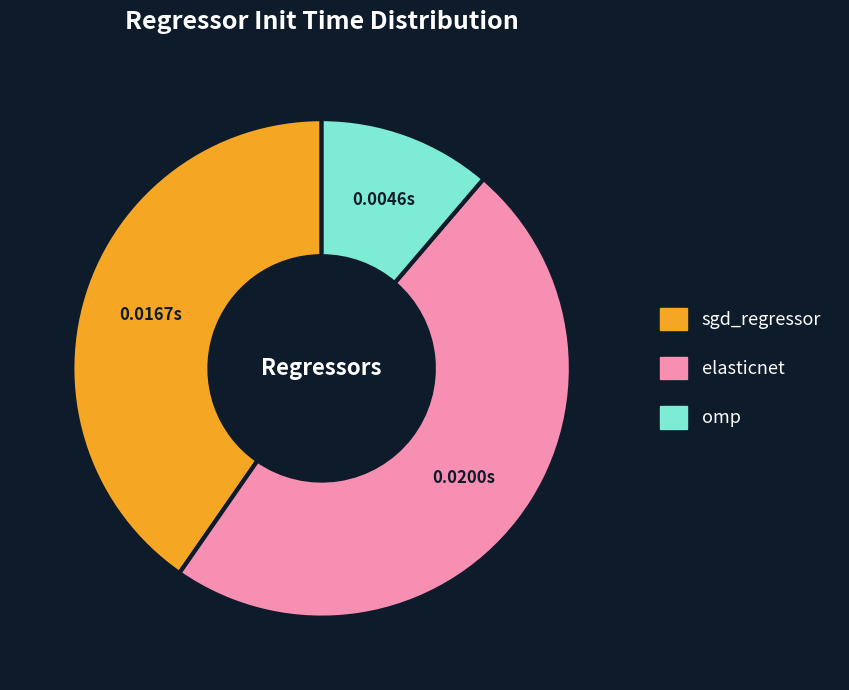

Is there any slice that represents more than half of the pie?

No